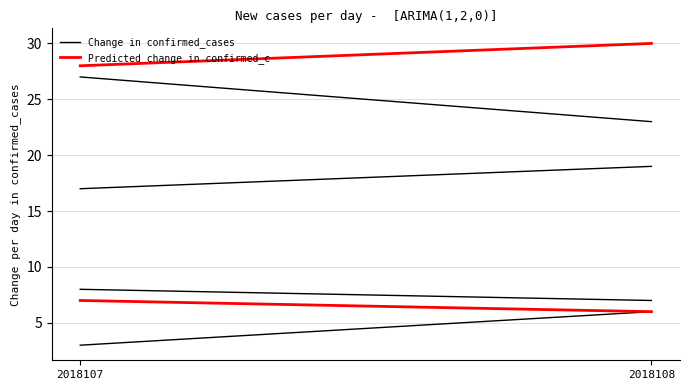

At 2018108, list the series in order from largest to smallest.

Predicted change in confirmed_c, Change in confirmed_cases